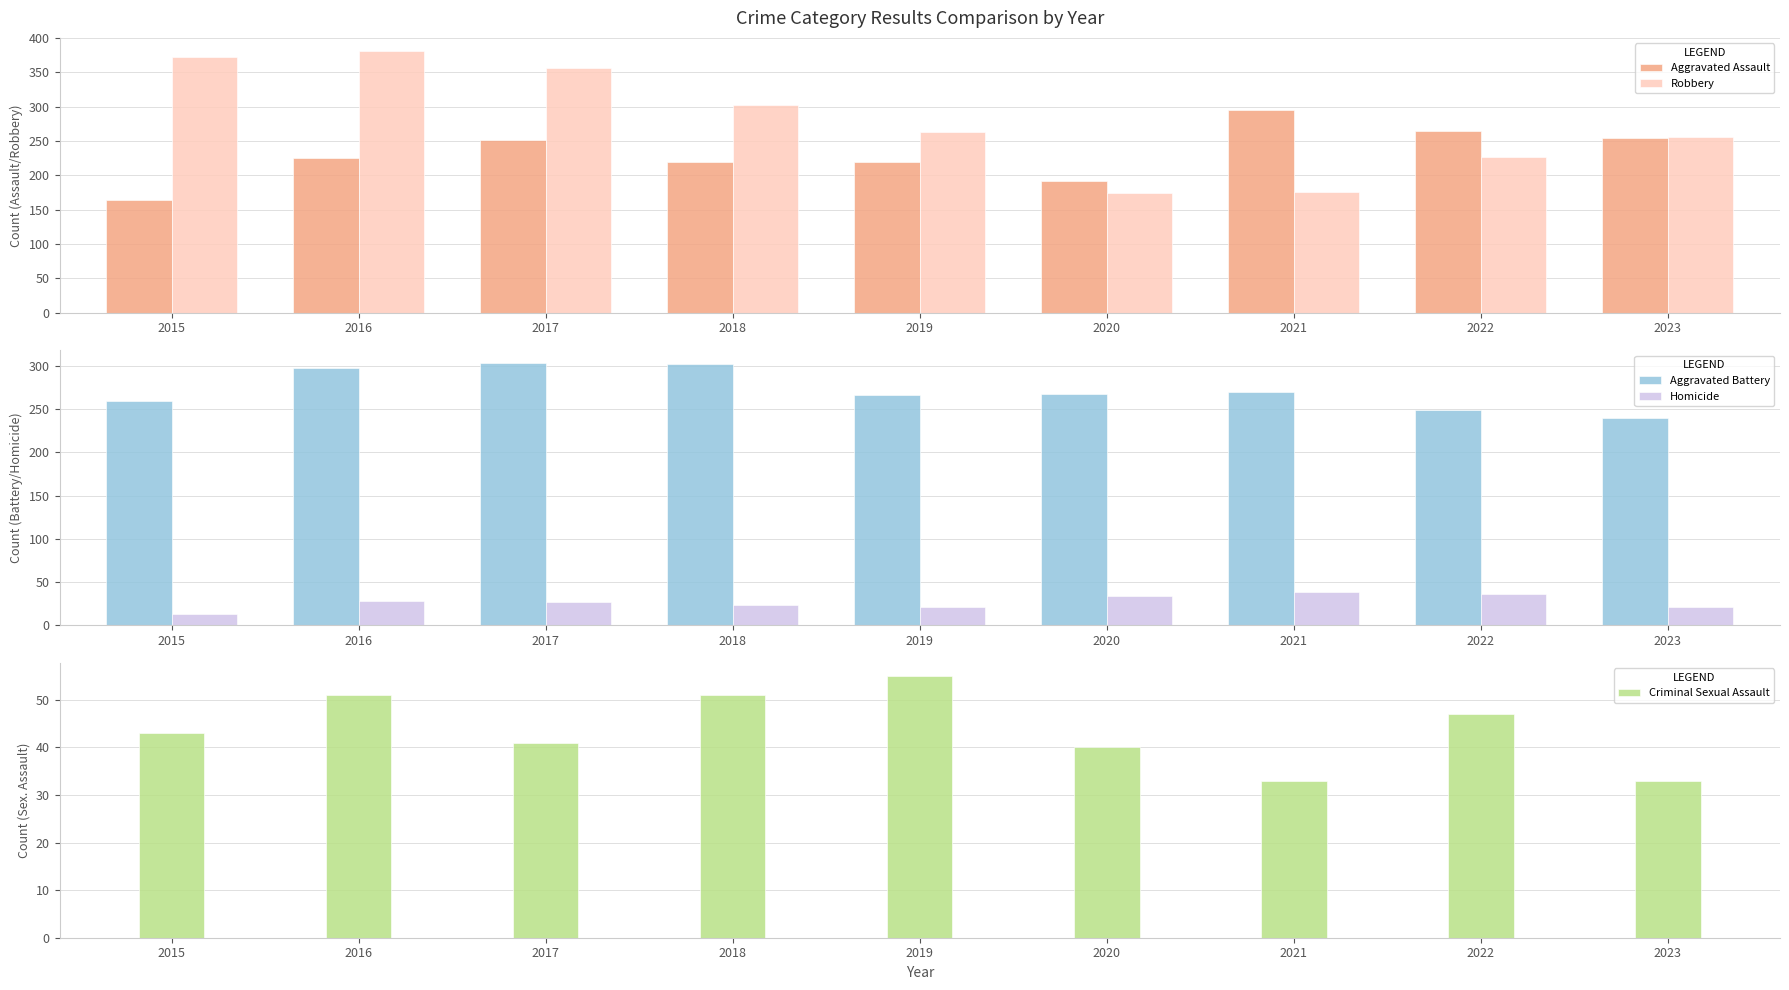

Reading left to right, extract all data points from this chart.

Aggravated Assault: 2015=164	2016=225	2017=251	2018=220	2019=220	2020=192	2021=295	2022=264	2023=254
Robbery: 2015=372	2016=381	2017=356	2018=302	2019=263	2020=174	2021=175	2022=227	2023=256
Aggravated Battery: 2015=259	2016=298	2017=303	2018=302	2019=267	2020=268	2021=270	2022=249	2023=240
Homicide: 2015=13	2016=28	2017=27	2018=23	2019=21	2020=34	2021=38	2022=36	2023=21
Criminal Sexual Assault: 2015=43	2016=51	2017=41	2018=51	2019=55	2020=40	2021=33	2022=47	2023=33